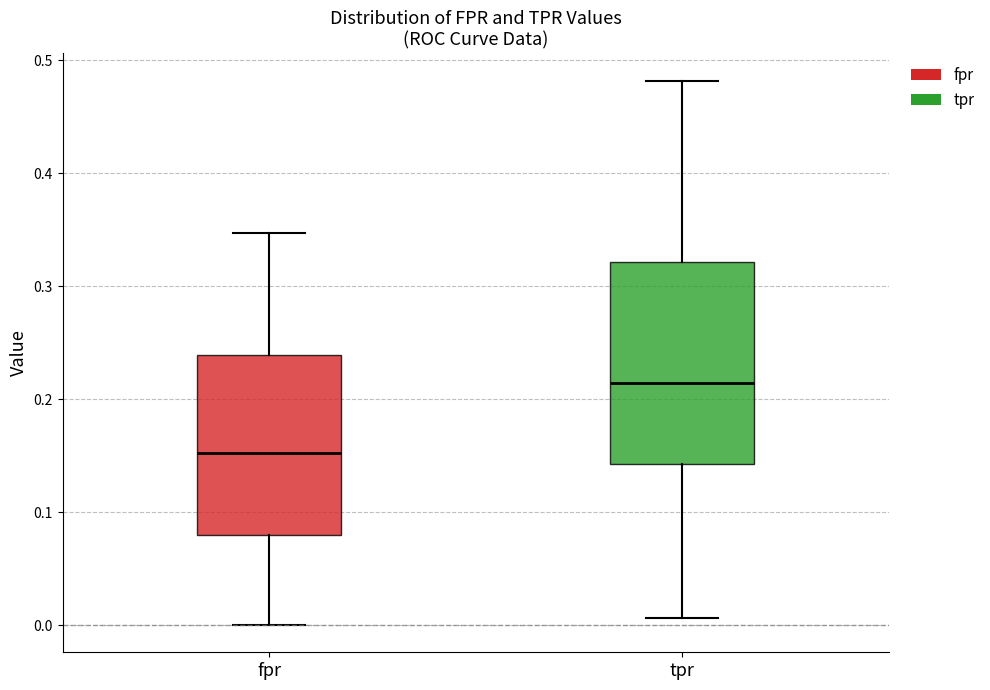

Where does the median line of the box for tpr sit on the y-axis? The values are not printed on the chart, so give them approximately, as read against the axis.

0.21